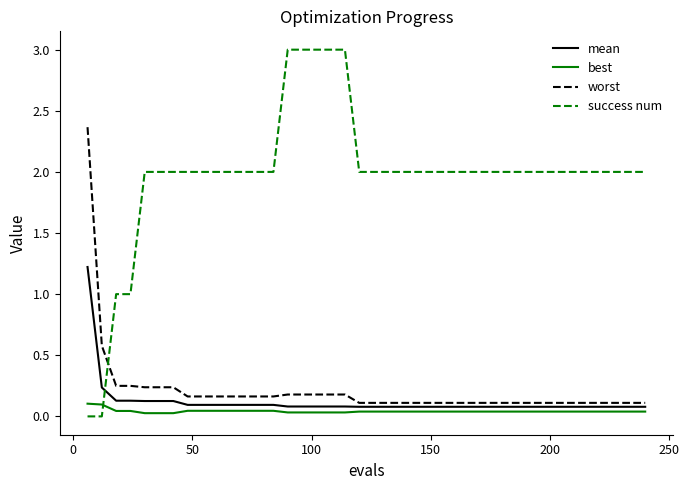

What is the highest value of the success num series?

3.0